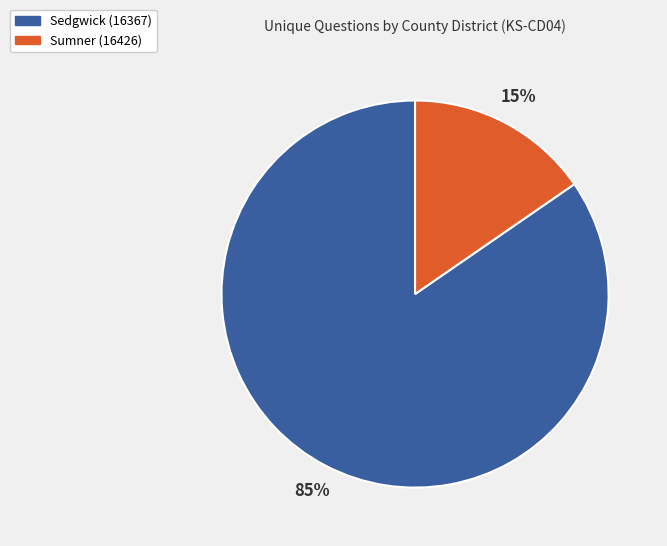

Which category accounts for the majority?

Sedgwick (16367)